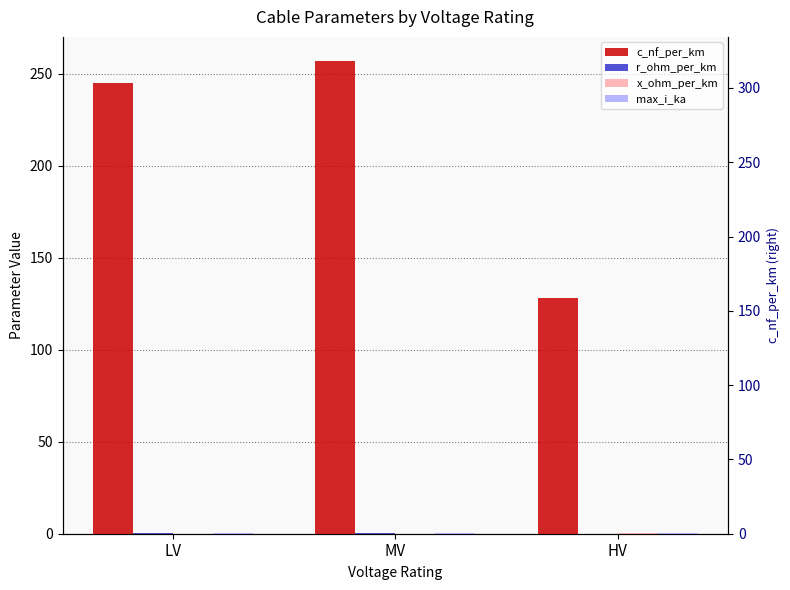

How many groups of bars are there?

3